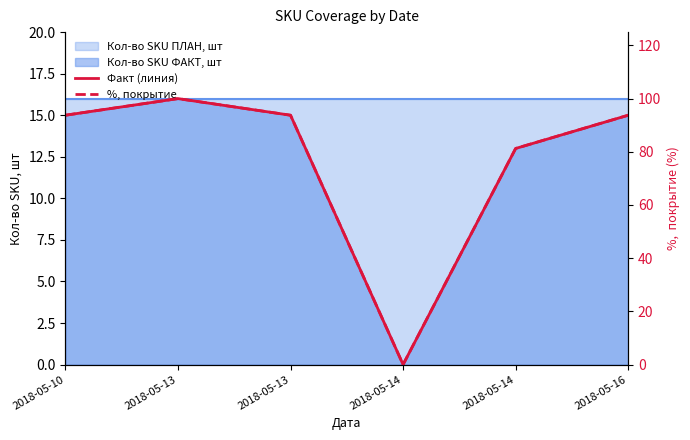

Reading left to right, what are all the values shown in this chart?

Факт (линия): 2018-05-10=15.0	2018-05-13=16.0	2018-05-13=15.0	2018-05-14=0.0	2018-05-14=13.0	2018-05-16=15.0
%, покрытие: 2018-05-10=93.8	2018-05-13=100.0	2018-05-13=93.8	2018-05-14=0.0	2018-05-14=81.2	2018-05-16=93.8